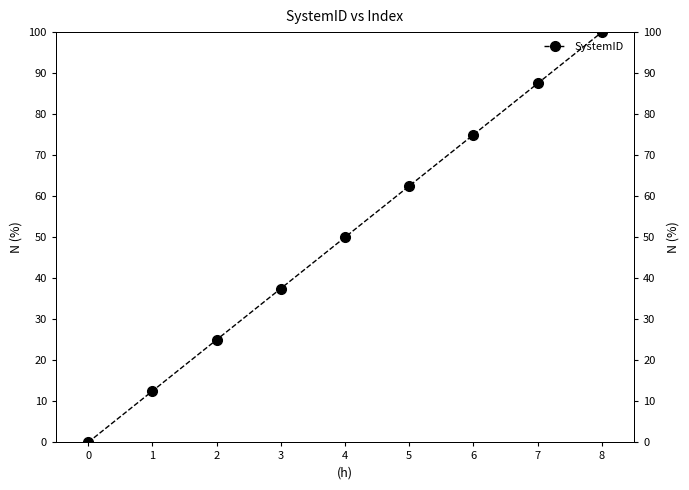

Reading left to right, list all the values displayed in this chart.

0.0	12.5	25.0	37.5	50.0	62.5	75.0	87.5	100.0